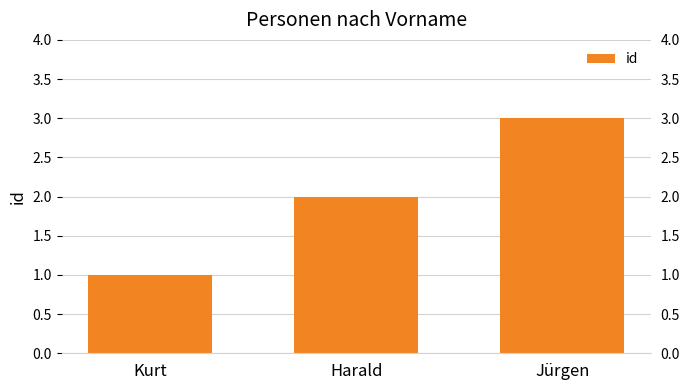

Reading right to left, list all the values displayed in this chart.

3	2	1